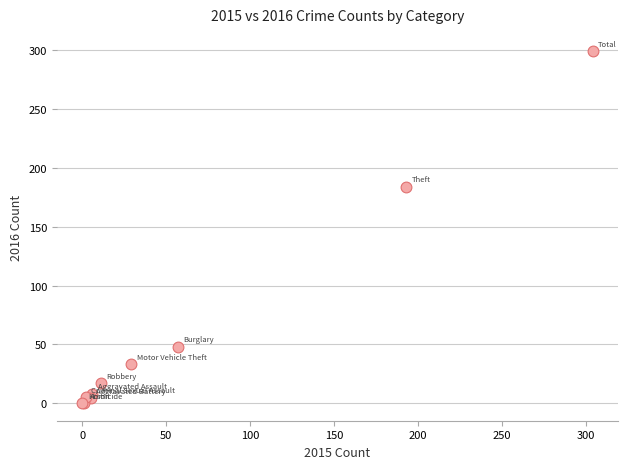

What Y value in the scatter plot is closest to 149?

184